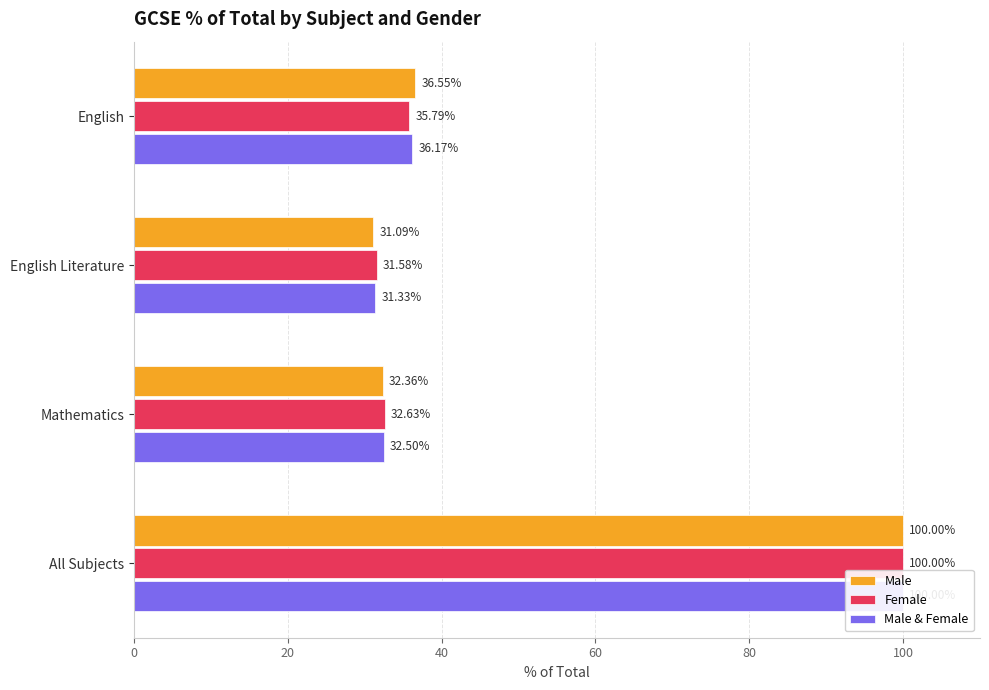

Reading left to right, transcribe all the data shown in this chart.

Male: 36.5	31.1	32.4	100.0
Female: 35.8	31.6	32.6	100.0
Male & Female: 36.2	31.3	32.5	100.0